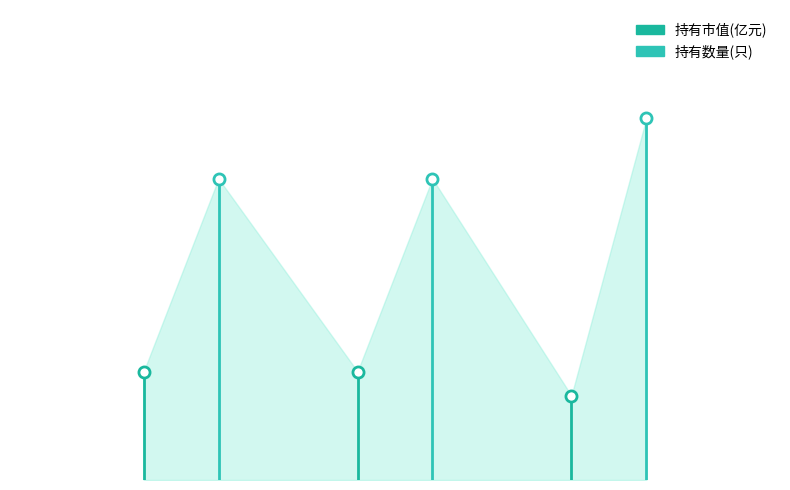

Rank the series by their average value, from highest to lowest.

持有市值(亿元), 持有数量(只)